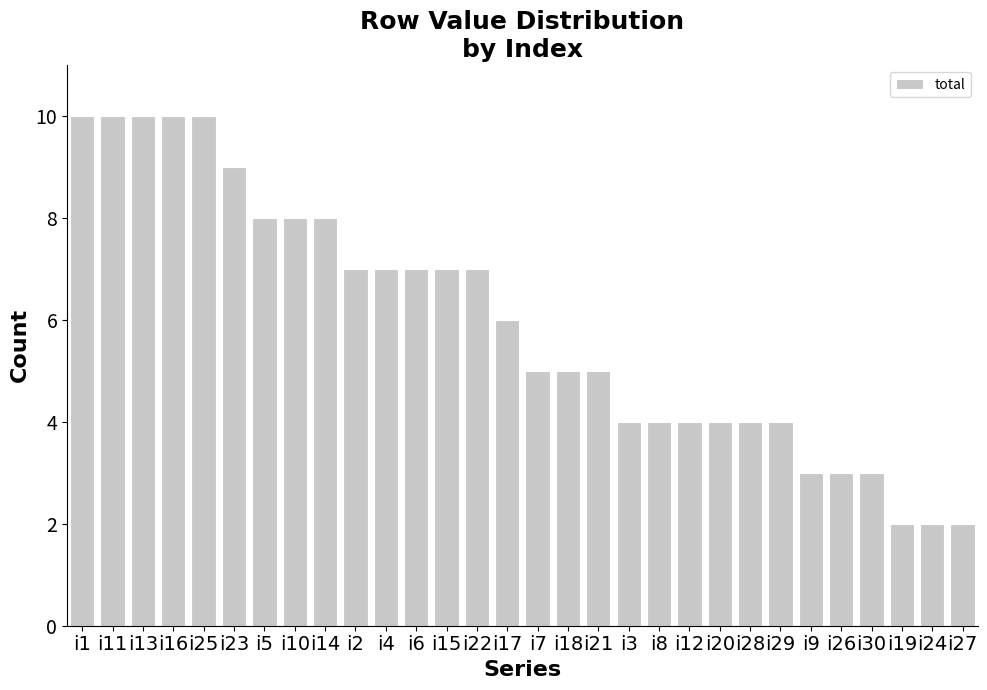

Count the number of data series in this chart.

1